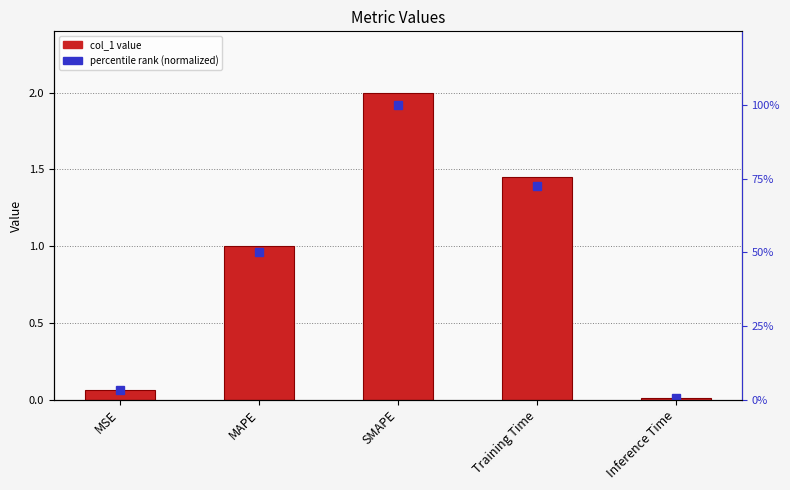

List the series in order of their overall mean, lowest first.

col_1, percentile (normalized)